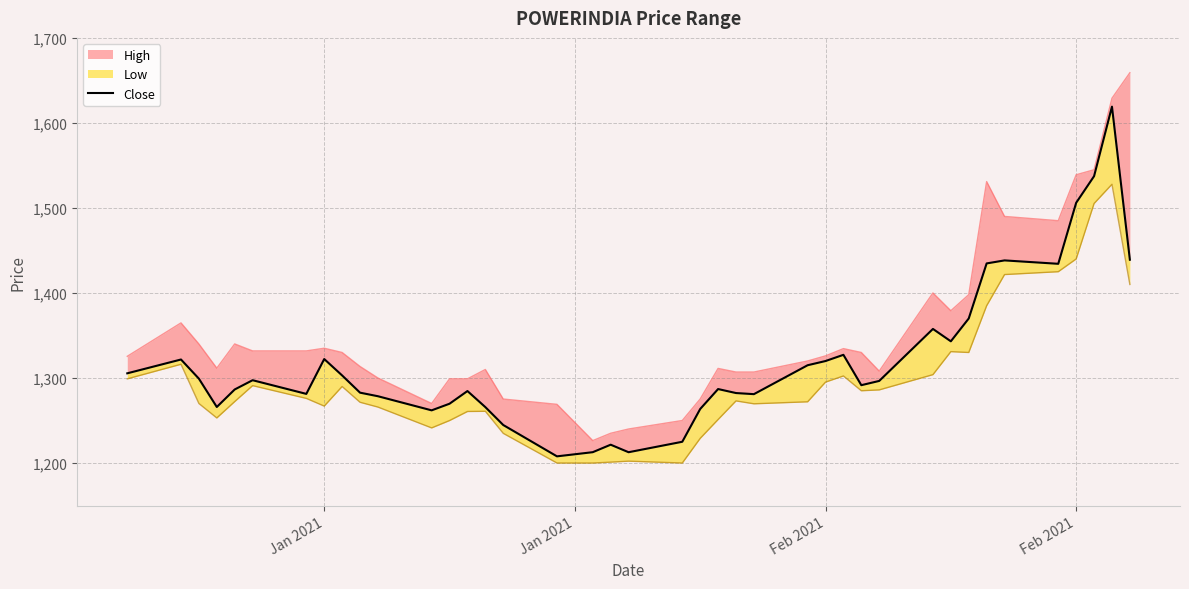

What is the value of the 22nd point from the left?

1263.5